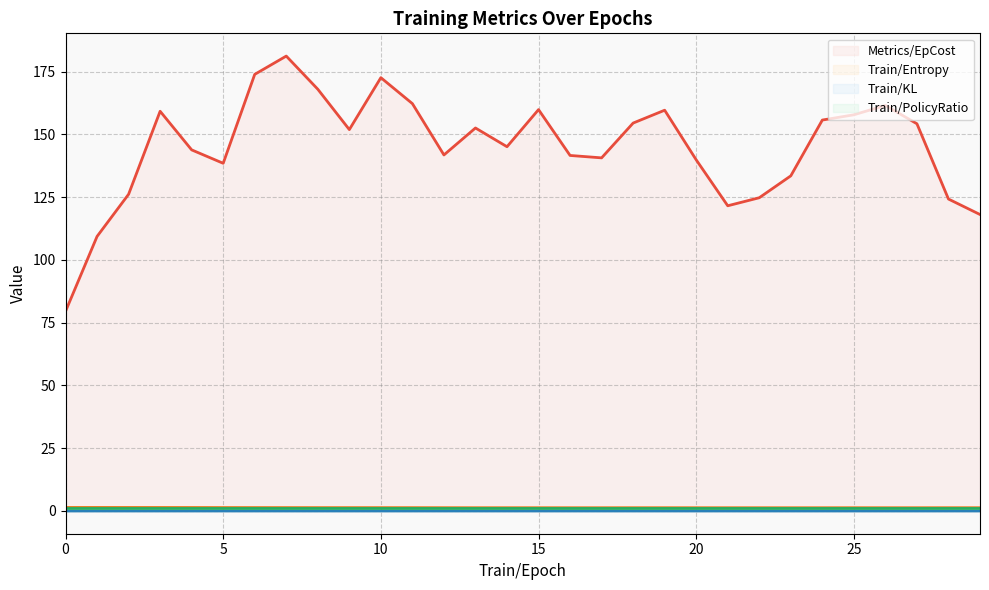

How many lines are shown in the chart?

4